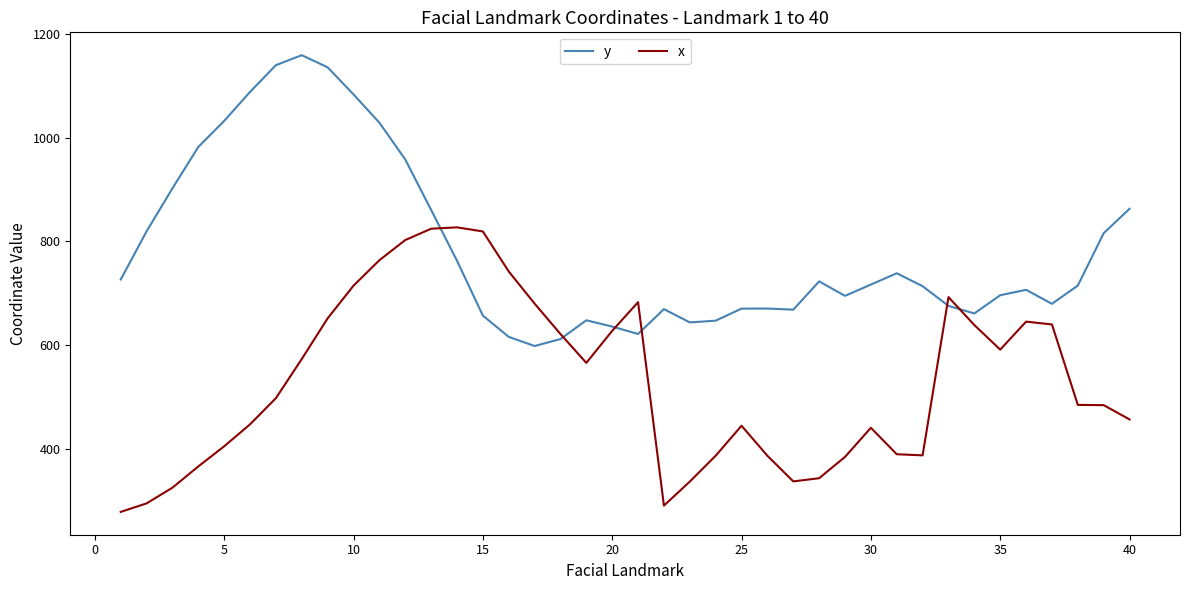

Which series has the largest range (max minus min)?

y